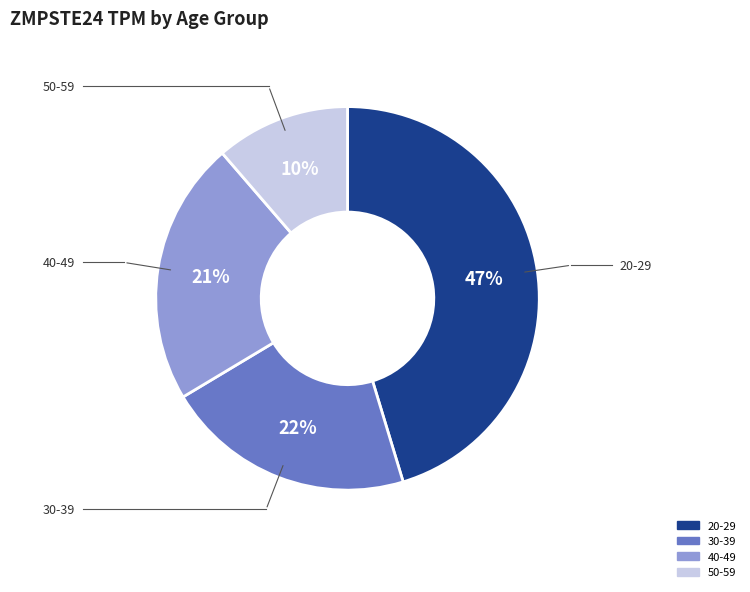

How many slices are in this pie chart?

4